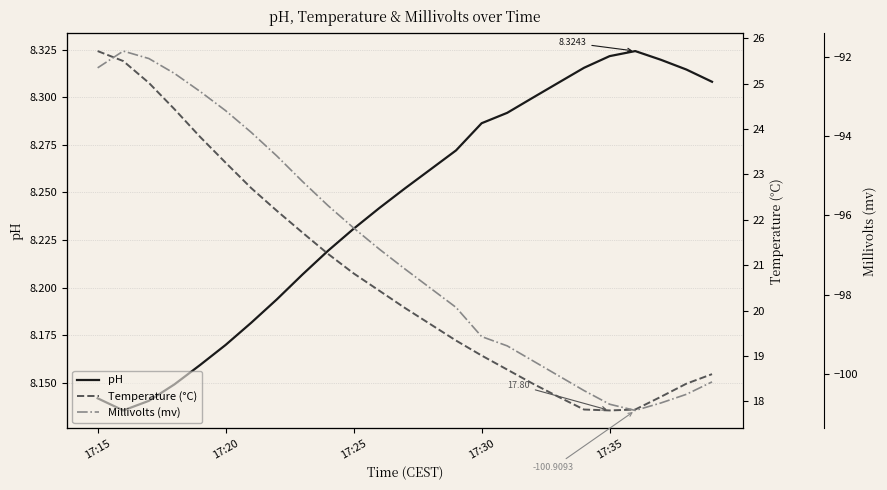

Which series has the widest spread of values?

Millivolts (mv)